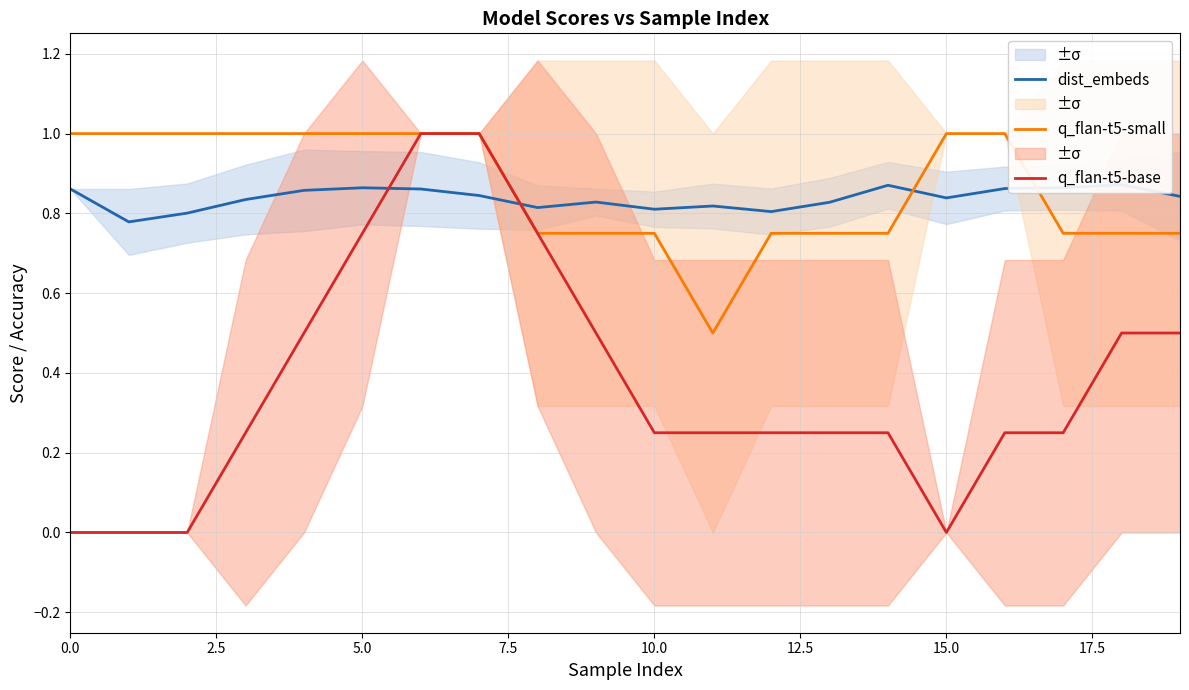

True or false: q_flan-t5-small and dist_embeds intersect in this chart.

True